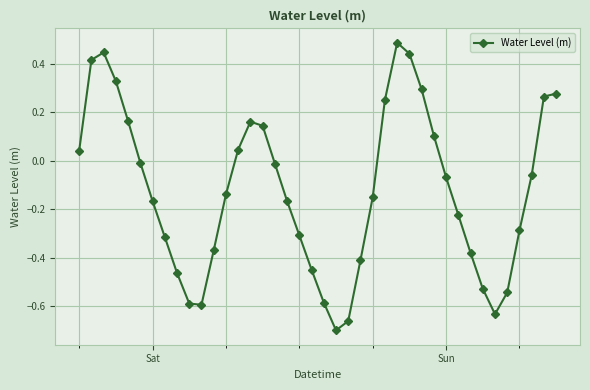

What is the sum of all values?

-5.0